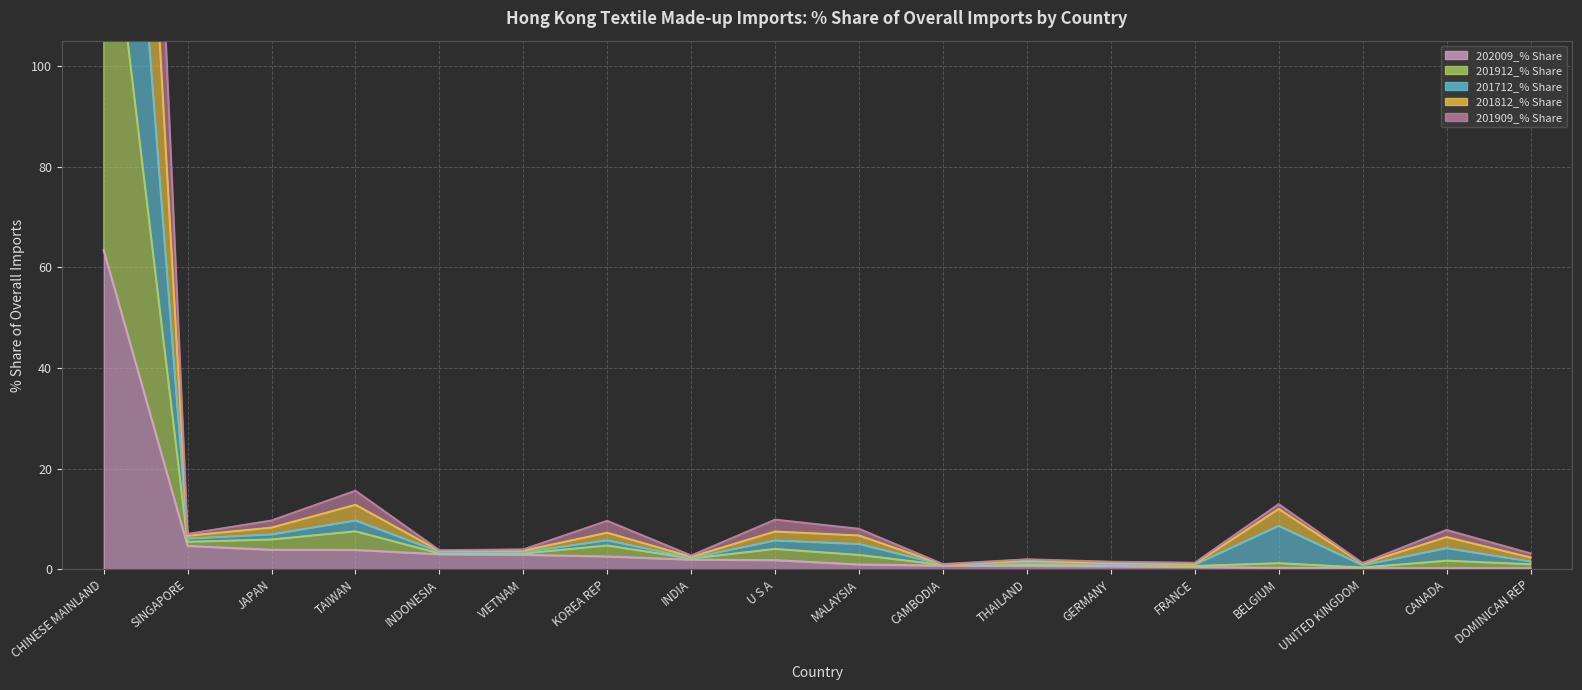

At which label is 201912_% Share closest to 193?

TAIWAN